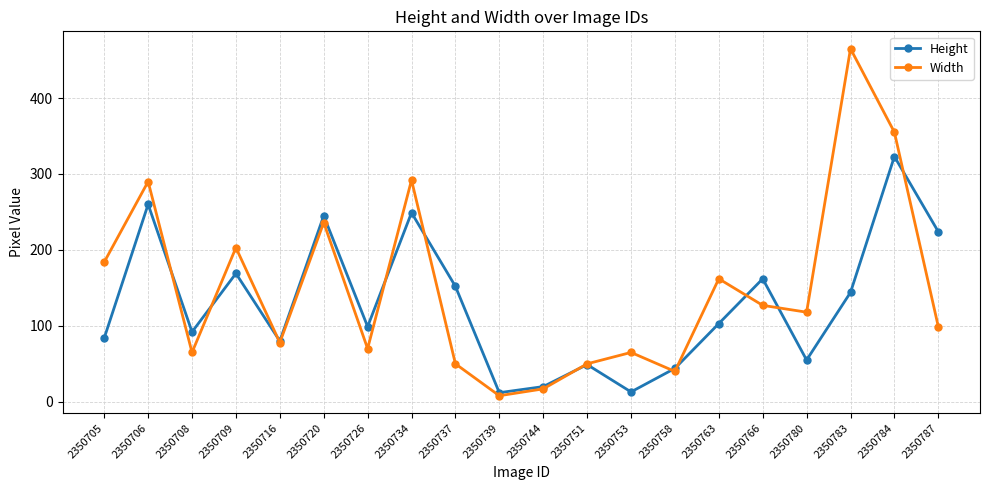

At which category does Height reach its first local valley?

2350708